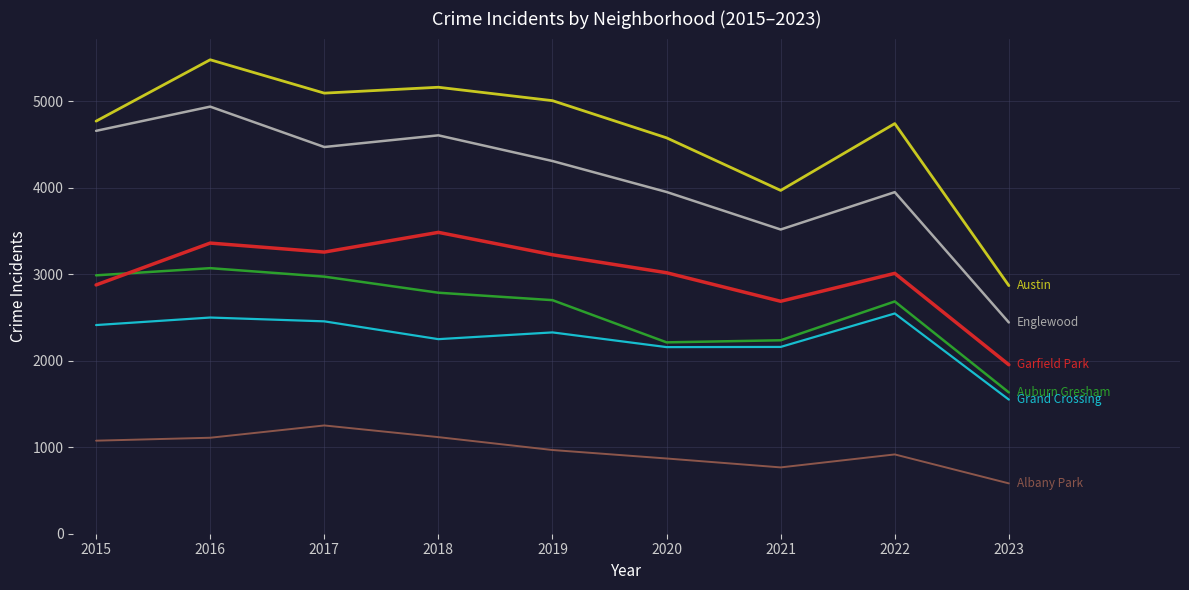

What is the spread (max minus min) of values at 2015?

3695